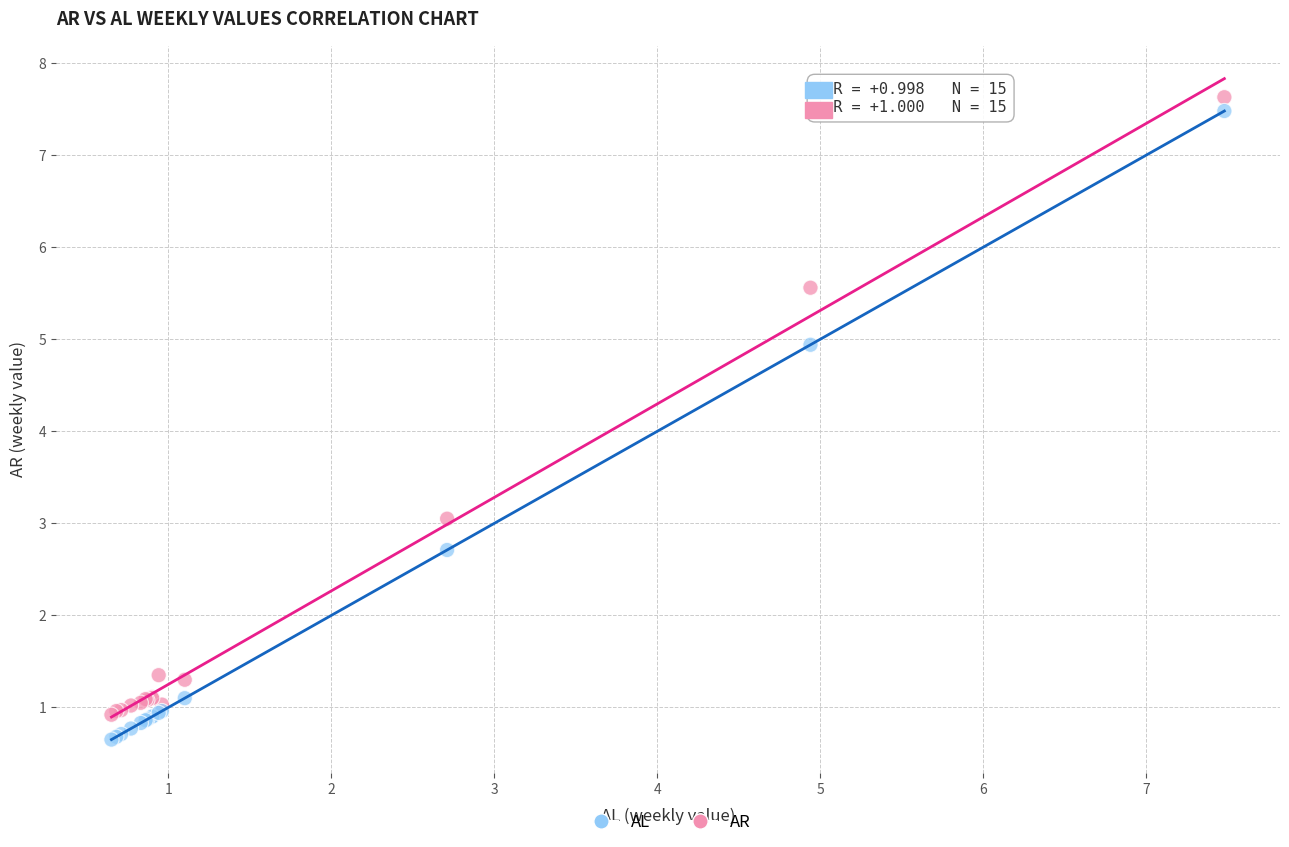

Which series has the widest spread of Y values?

AL